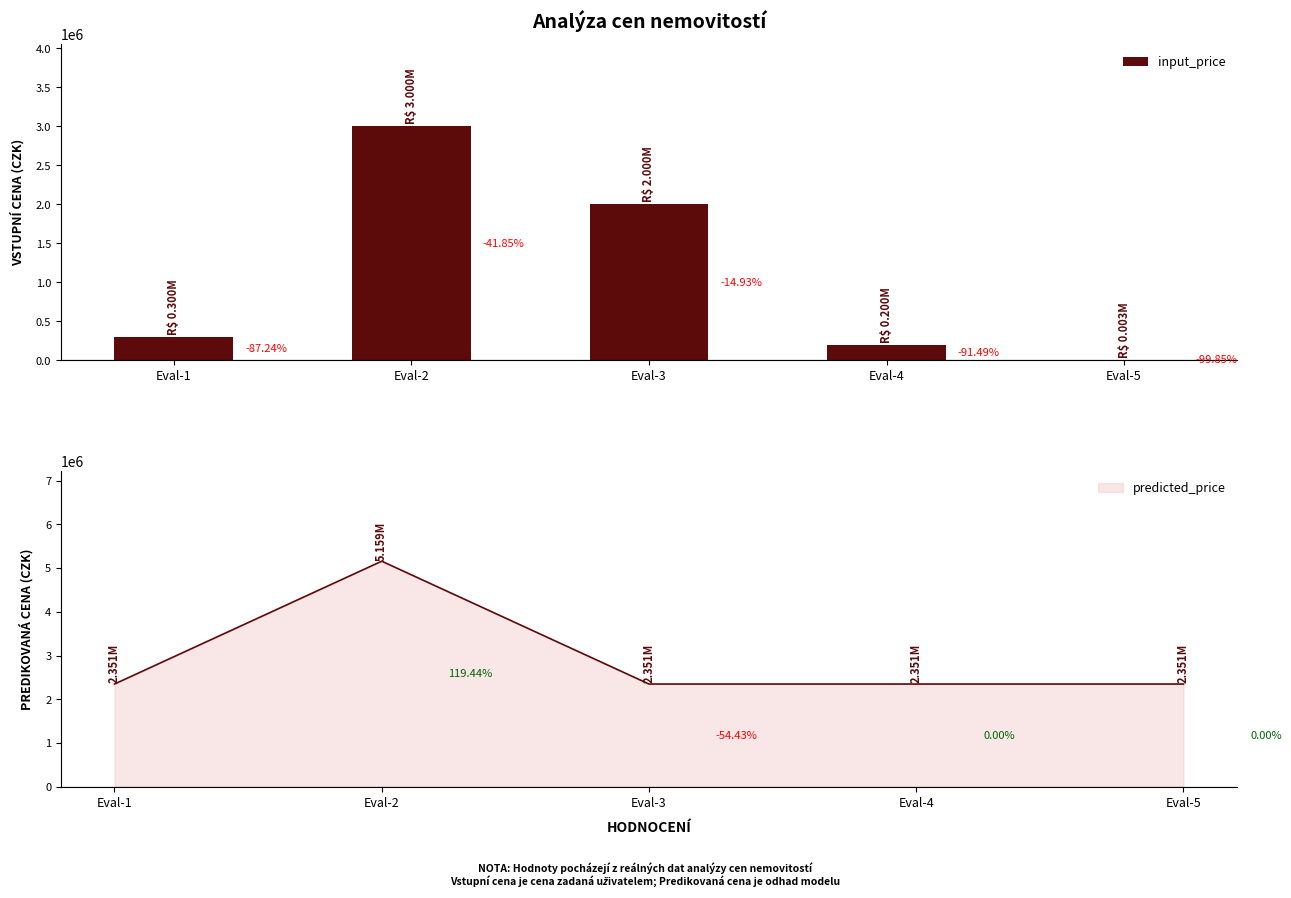

What value does the data have at Eval-2, to the nearest 50?

3000000